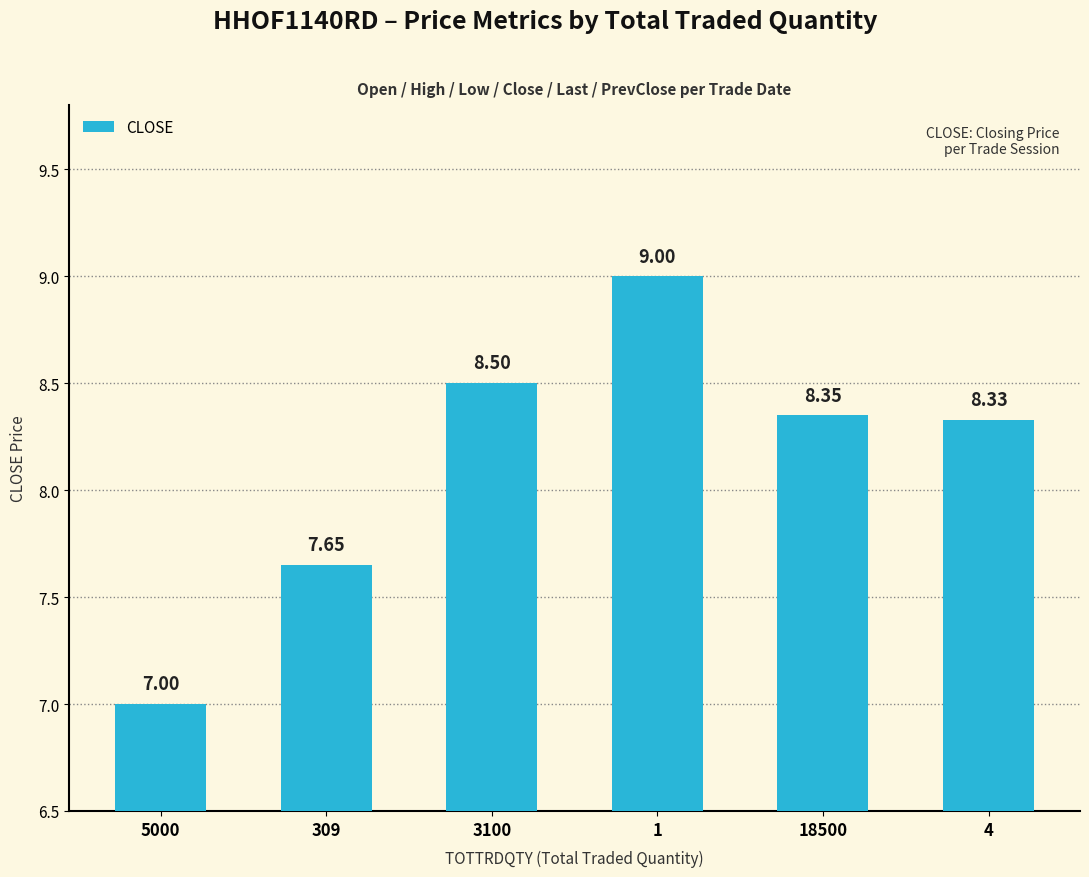

The value at 3100 is 12.4. True or false?

False